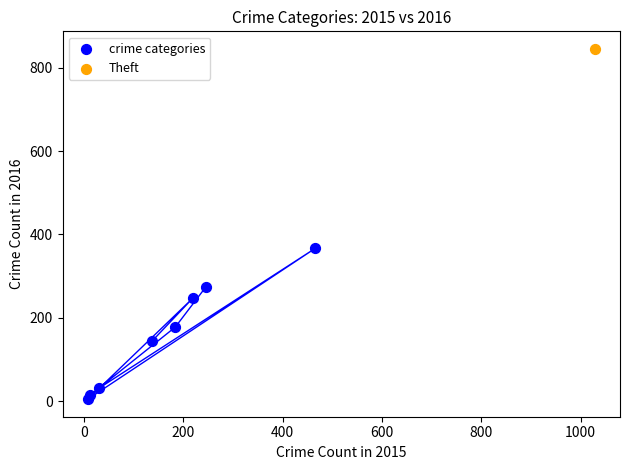

What are all the series names shown in the legend?

crime categories, Theft